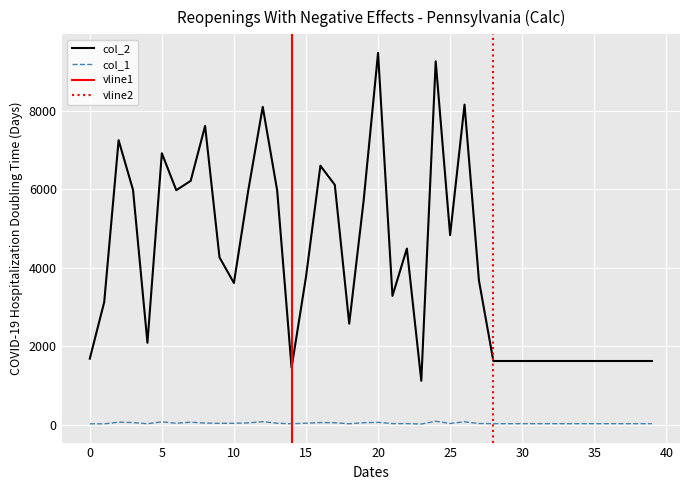

What is the sum of all col_2 values?

164673